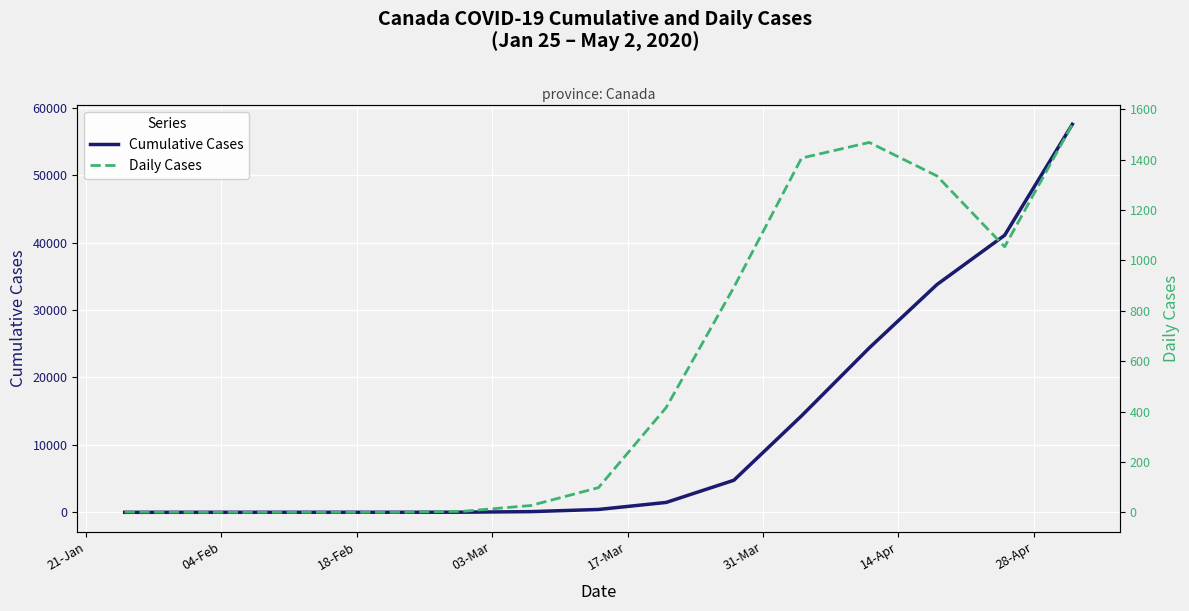

How many series are shown in this chart?

2